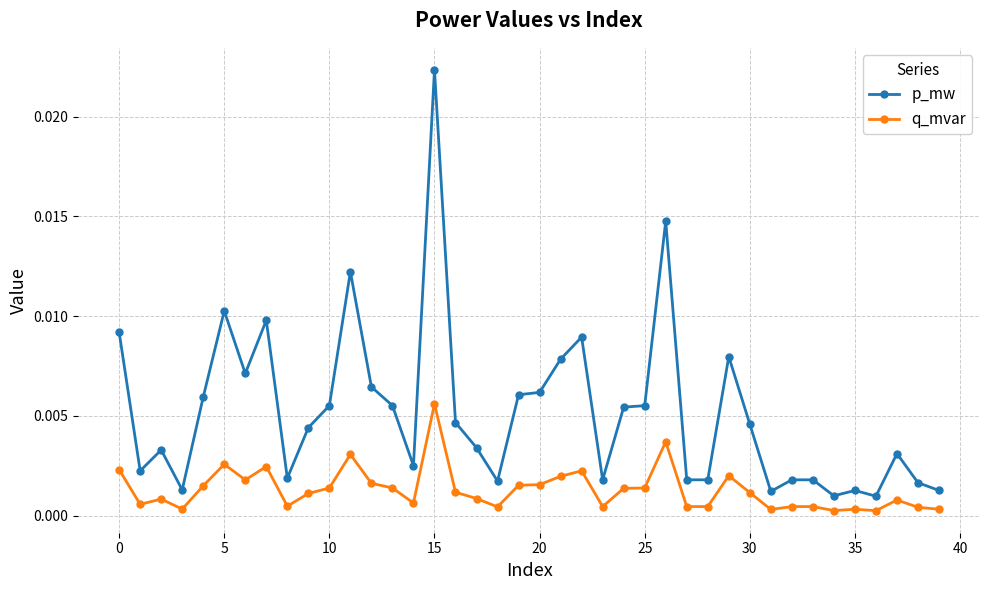

Which series has the largest range (max minus min)?

p_mw